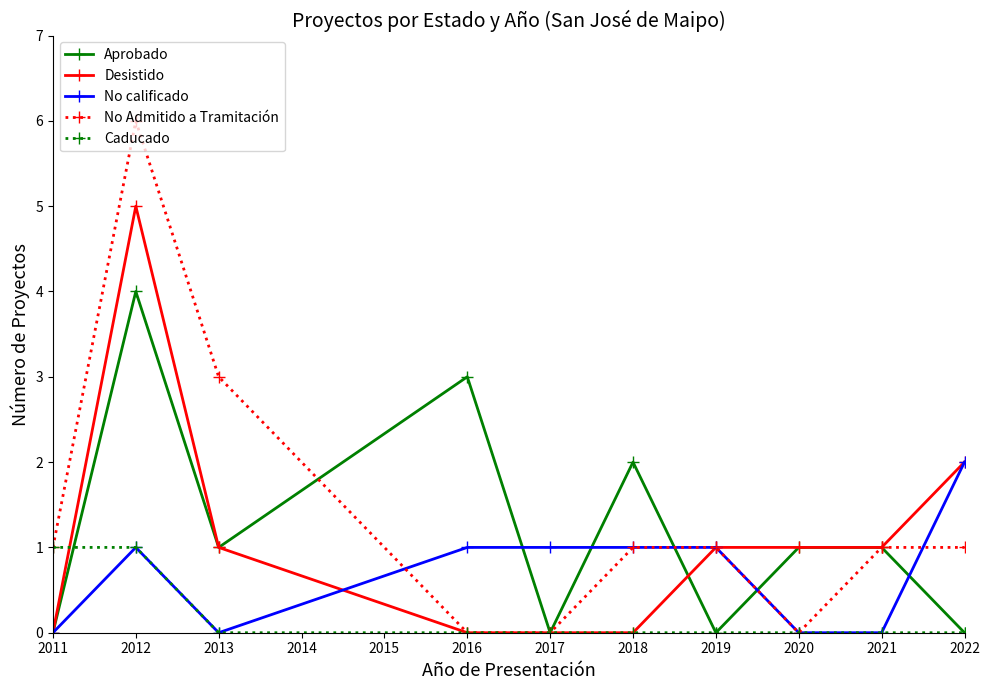

How many data points does each series have?

10